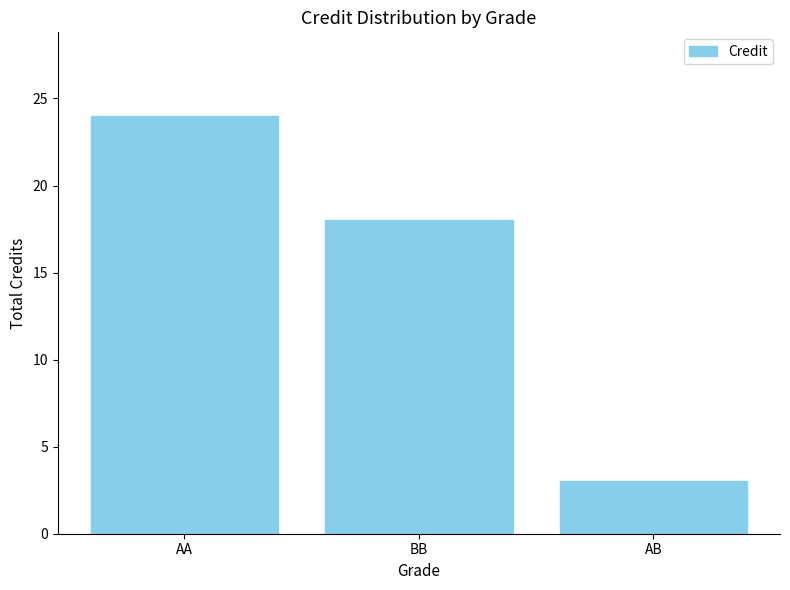

What is the average value?

15